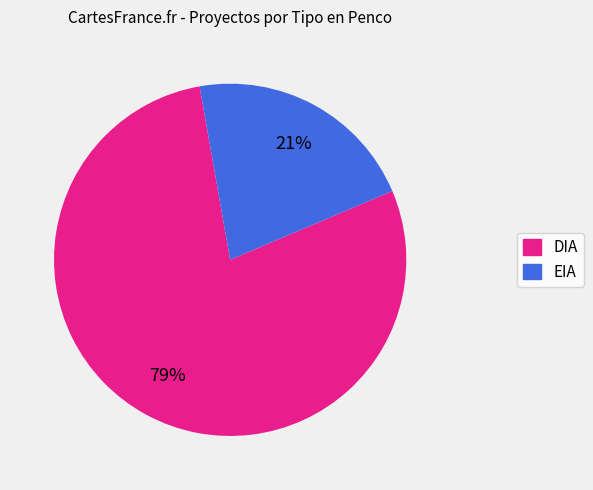

What percentage is the DIA slice, to the nearest percent?

79%